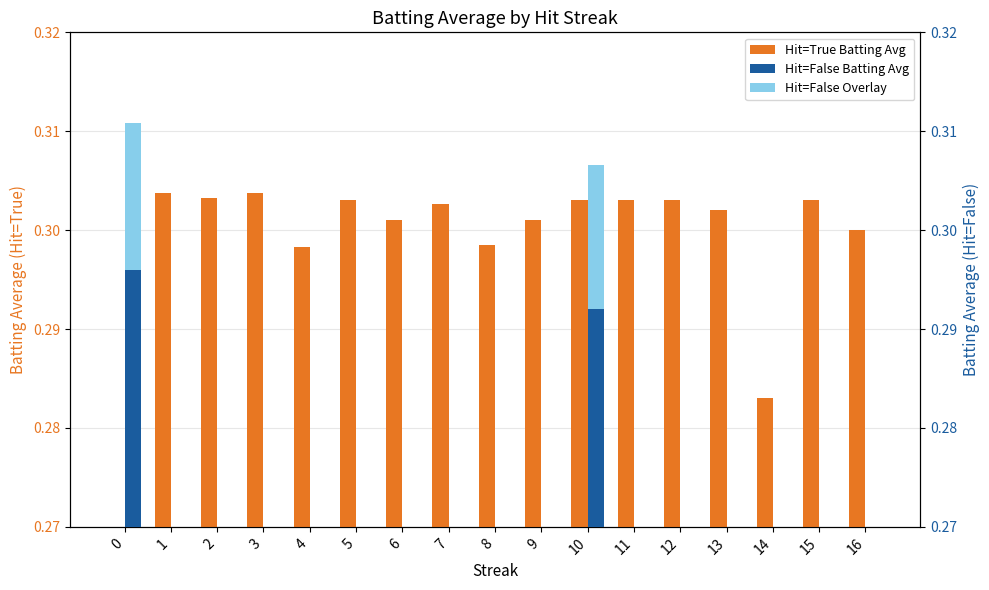

Reading left to right, what are all the values shown in this chart?

Hit=True Avg: 0.0	0.3	0.3	0.3	0.3	0.3	0.3	0.3	0.3	0.3	0.3	0.3	0.3	0.3	0.3	0.3	0.3
Hit=False Avg: 0.3	0.0	0.0	0.0	0.0	0.0	0.0	0.0	0.0	0.0	0.3	0.0	0.0	0.0	0.0	0.0	0.0
Hit=False Overlay: 0.0	0.0	0.0	0.0	0.0	0.0	0.0	0.0	0.0	0.0	0.0	0.0	0.0	0.0	0.0	0.0	0.0